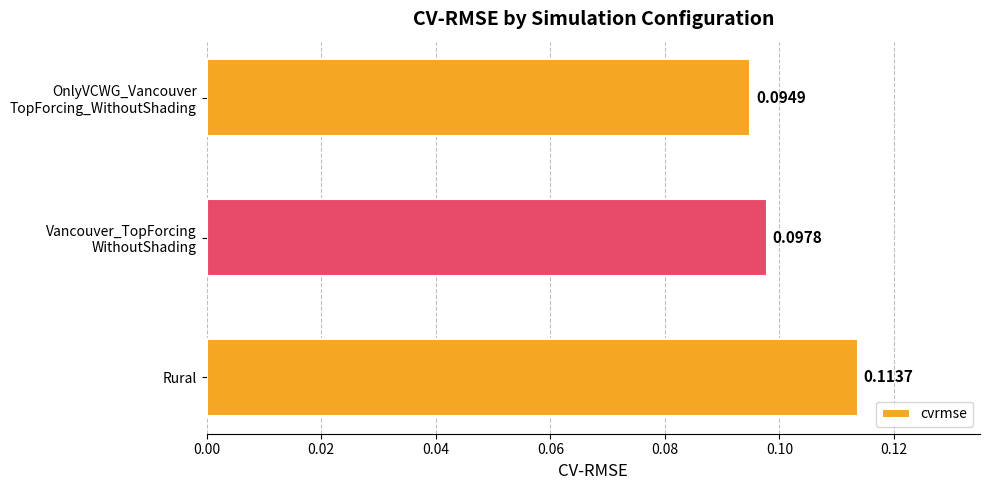

Which category has the highest value across all series?

Rural